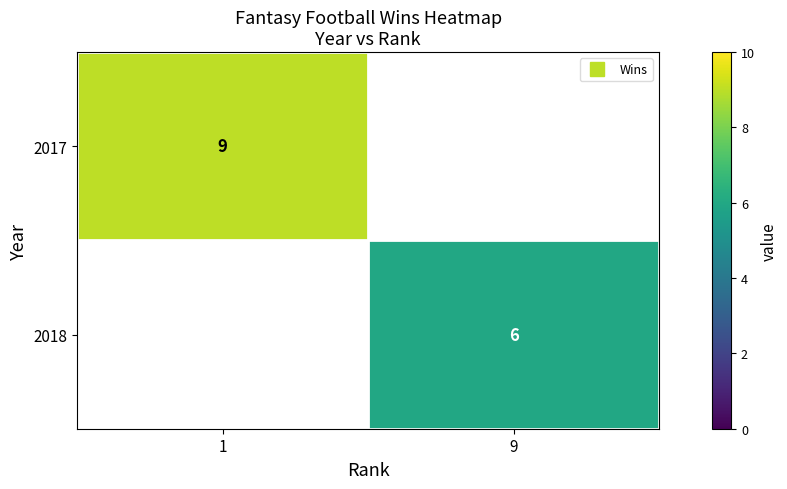

Rank the series by their maximum value, from highest to lowest.

2017, 2018